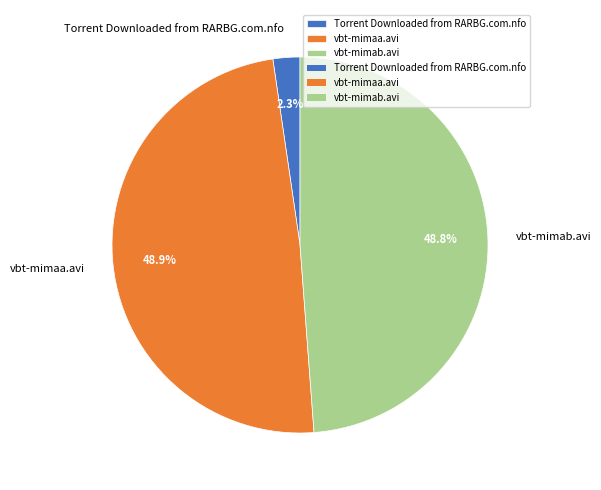

What percentage is the vbt-mimab.avi slice, to the nearest percent?

49%